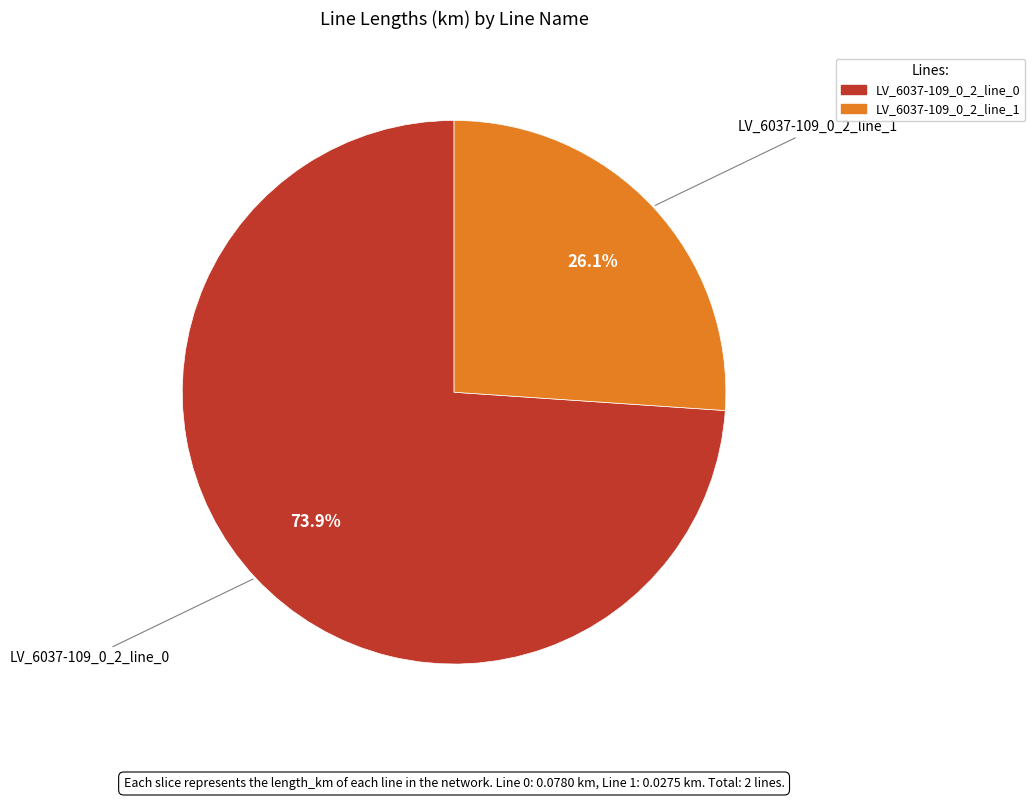

To the nearest percent, what is the difference between the LV_6037-109_0_2_line_1 and LV_6037-109_0_2_line_0 slice percentages?

48%